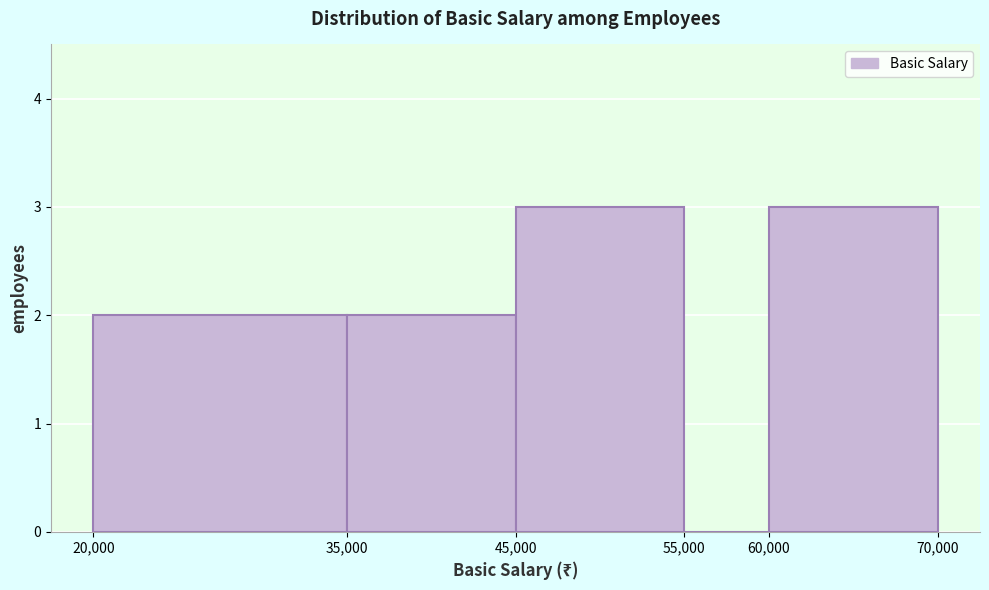

What is the height of the bar covering 45,000 to 55,000 on the x-axis? The values are not printed on the chart, so give them approximately, as read against the axis.

3